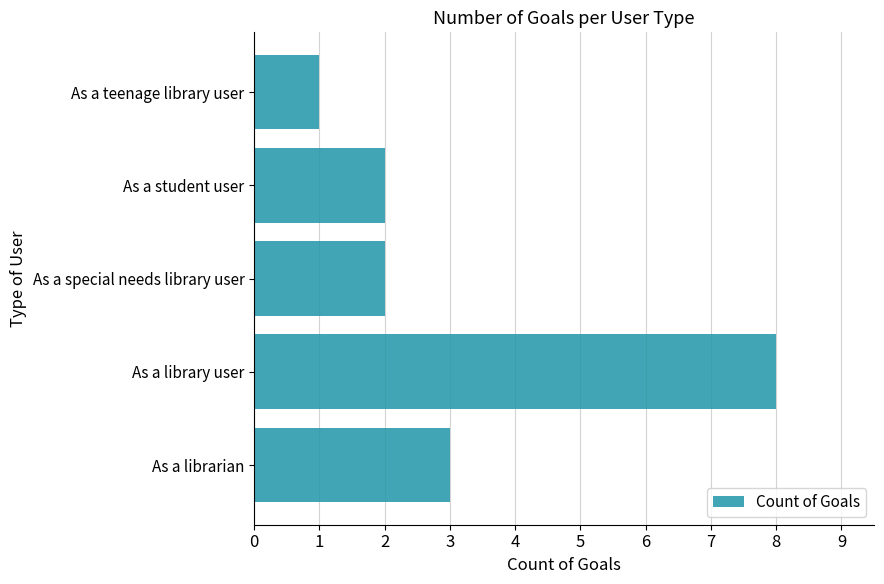

What is the maximum value shown in the chart?

8